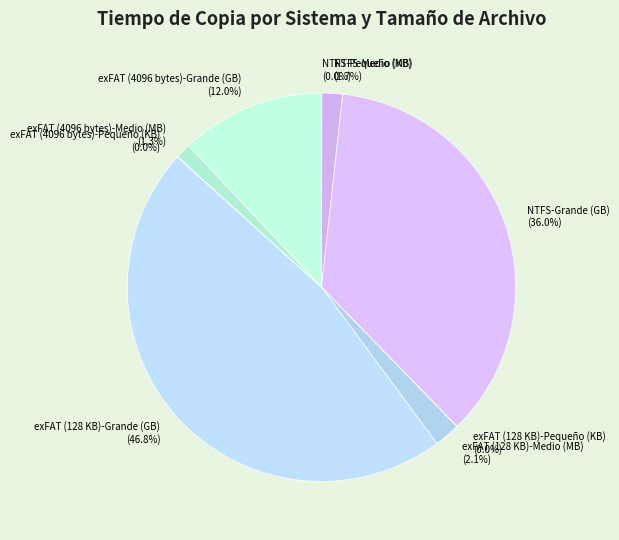

Is there a majority slice in this chart?

No